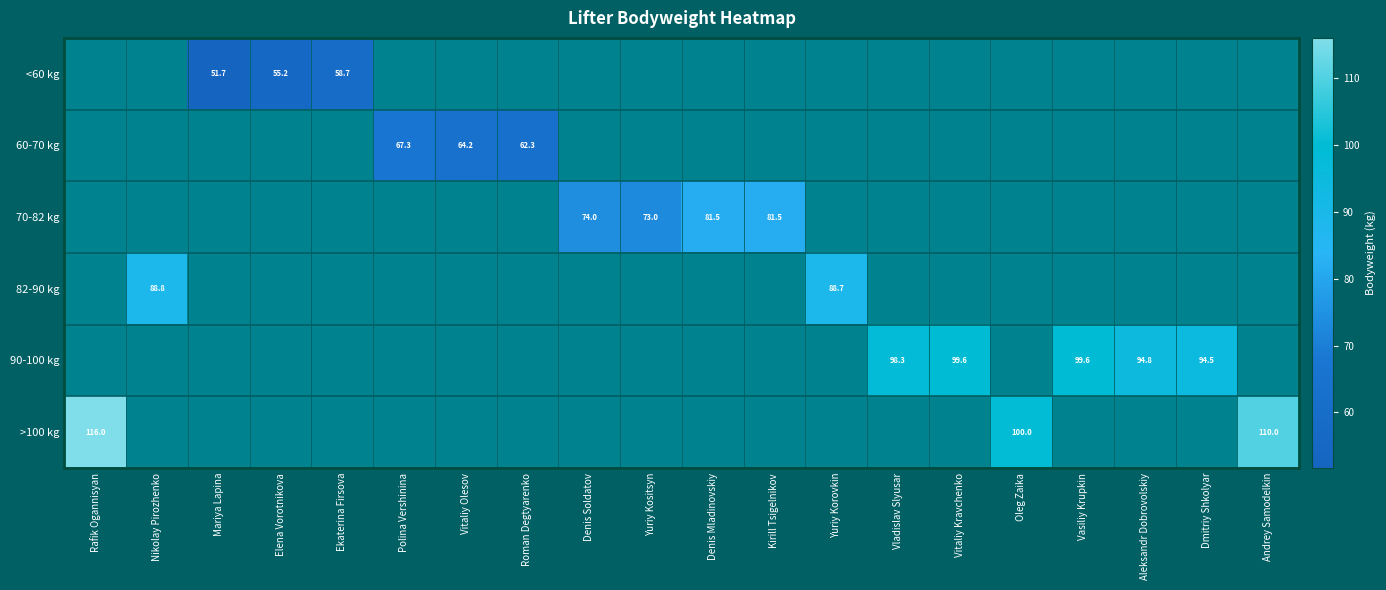

True or false: <60 kg has a value of 58.7 at Ekaterina Firsova.

True